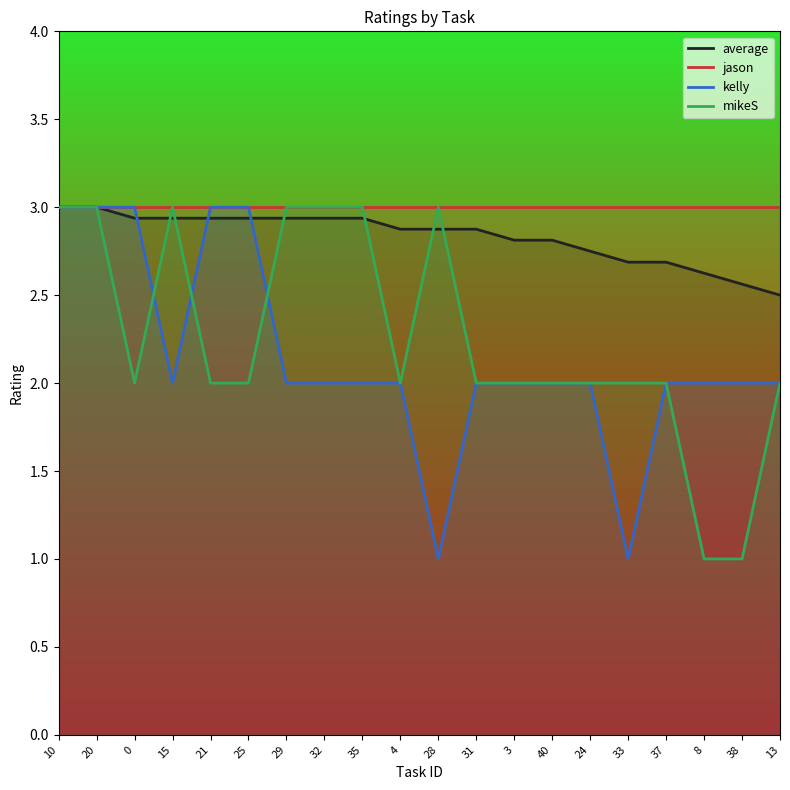

Which series has the largest total across all categories?

jason